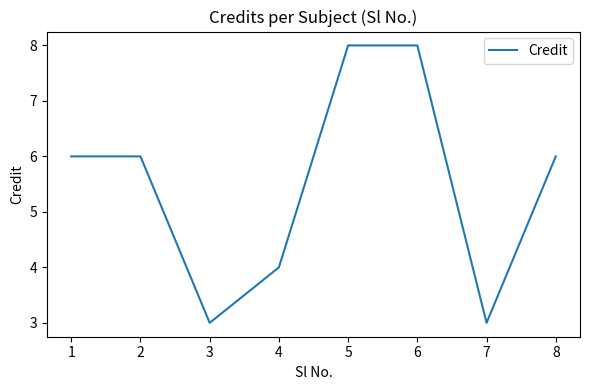

How many lines are shown in the chart?

1